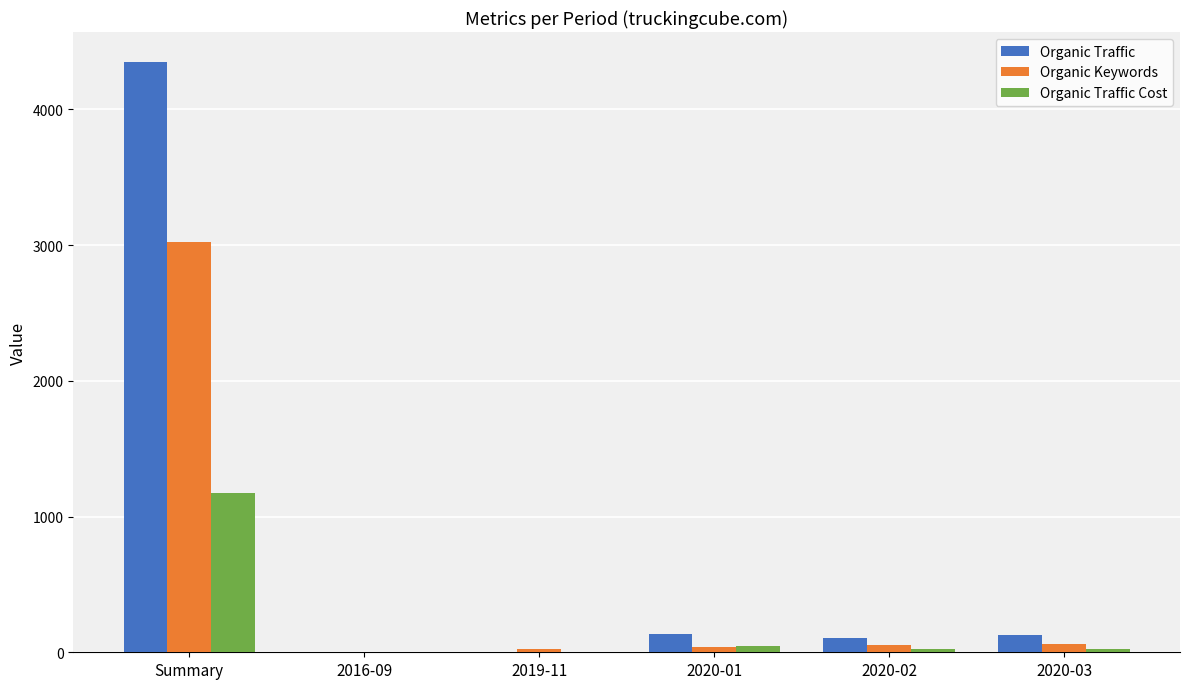

How many groups of bars are there?

6